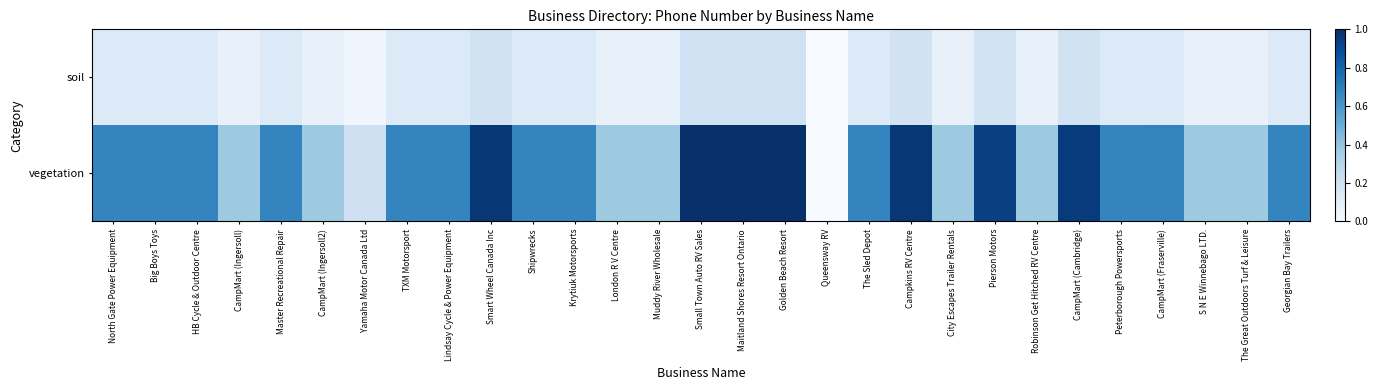

Which series changed the most between Queensway RV and Peterborough Powersports?

vegetation